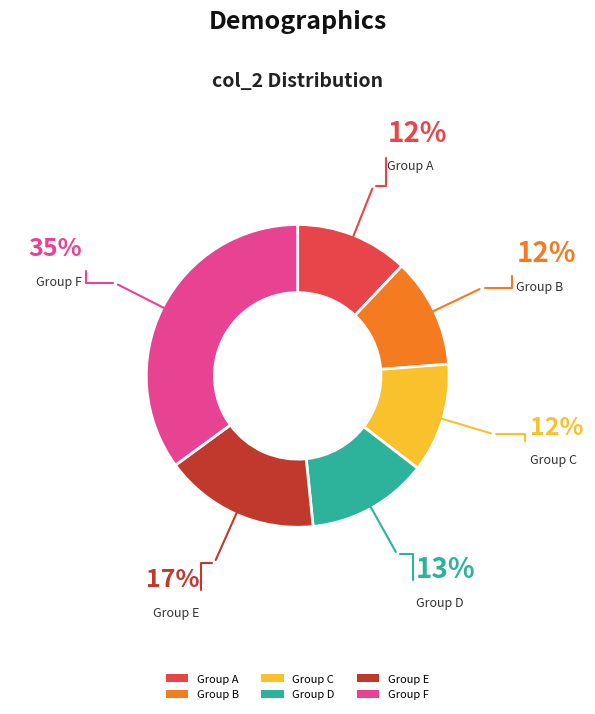

Which slice is the largest?

Group F